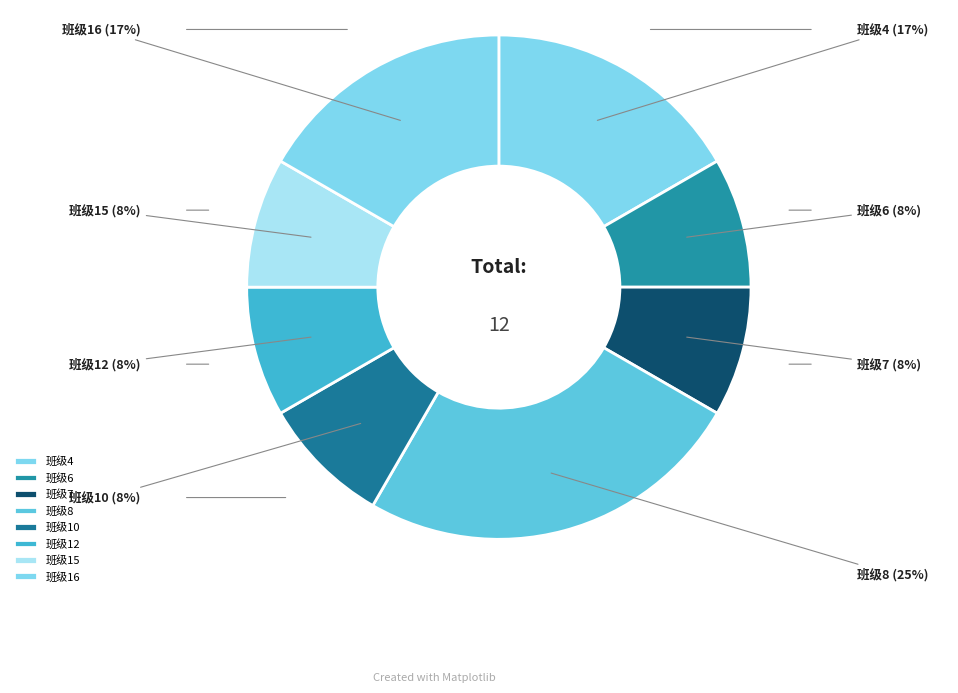

How many slices are in this pie chart?

8